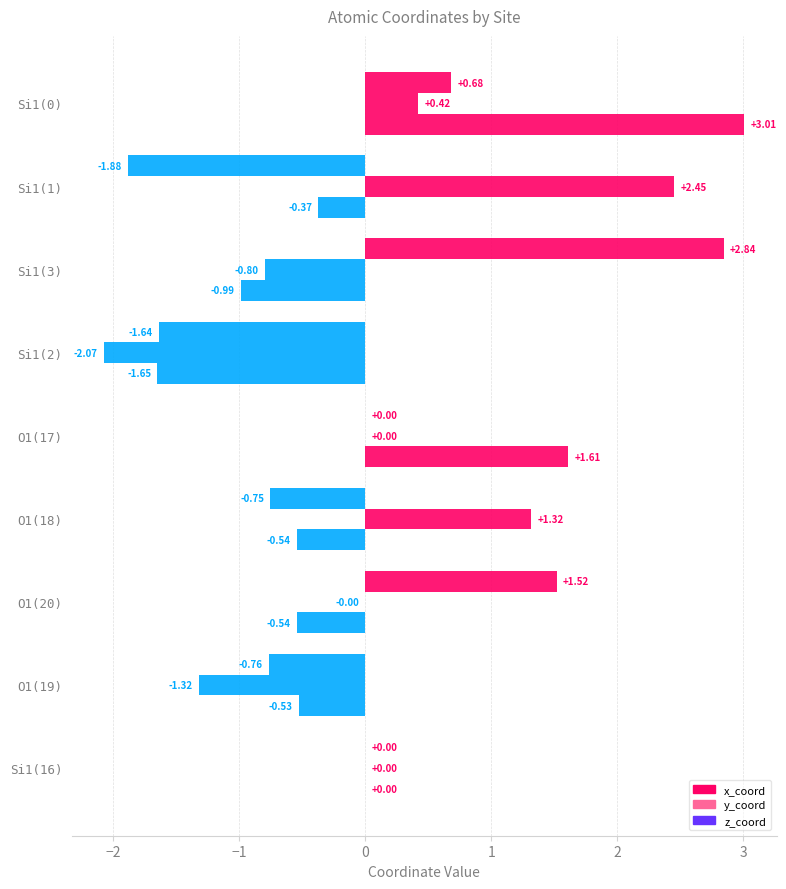

How many data points does each series have?

9